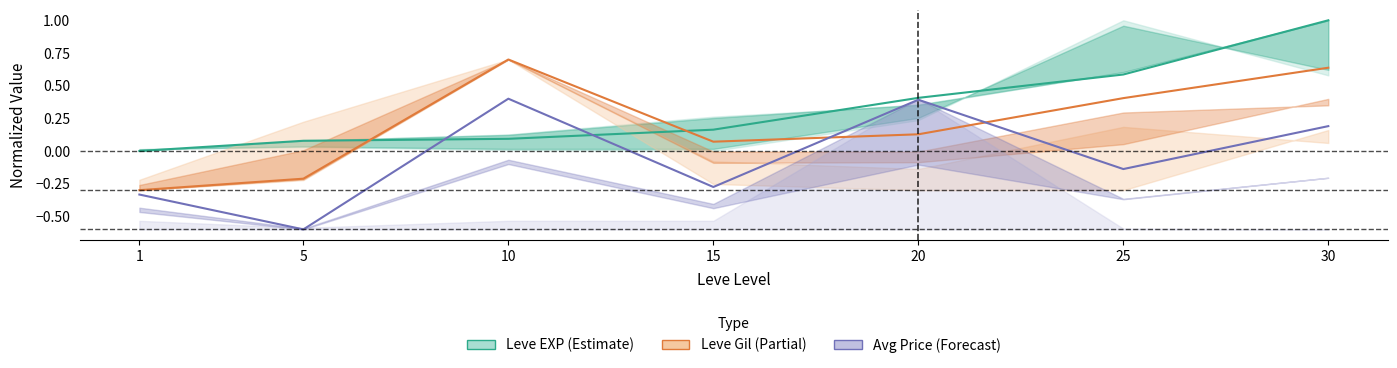

Reading right to left, transcribe all the data shown in this chart.

Leve EXP (Estimate): 1.0	0.6	0.4	0.2	0.1	0.1	0.0
Leve Gil (Partial): 0.6	0.4	0.1	0.1	0.7	-0.2	-0.3
Avg Price (Forecast): 0.2	-0.1	0.4	-0.3	0.4	-0.6	-0.3